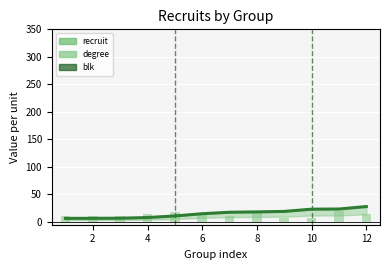

How many data points in recruit_line are above 17?

6